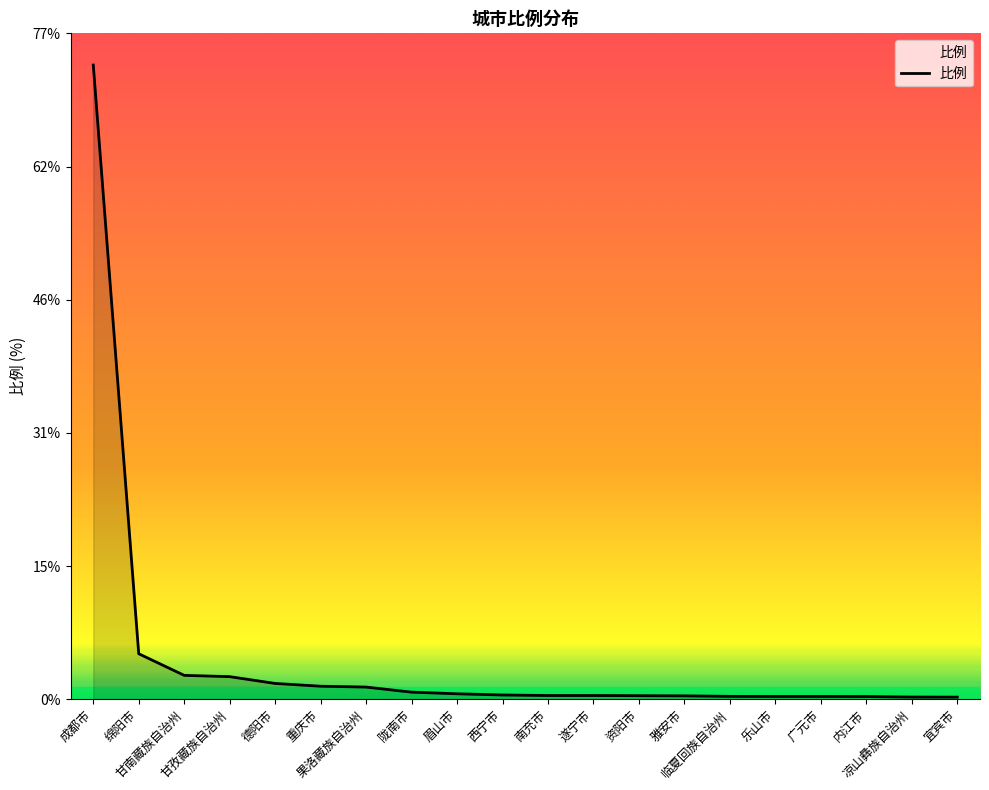

What is the greatest value displayed?

73.7